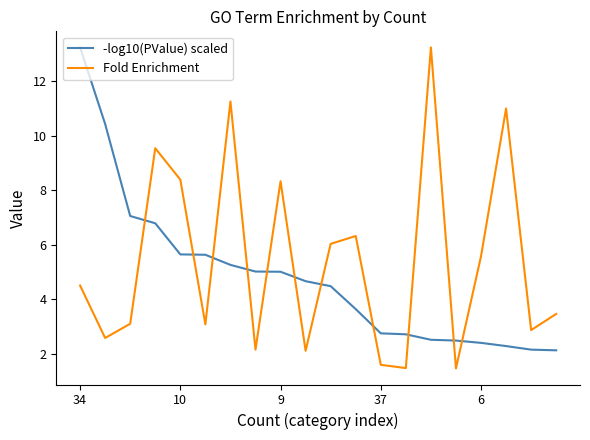

True or false: -log10(PValue) scaled and Fold Enrichment intersect in this chart.

True